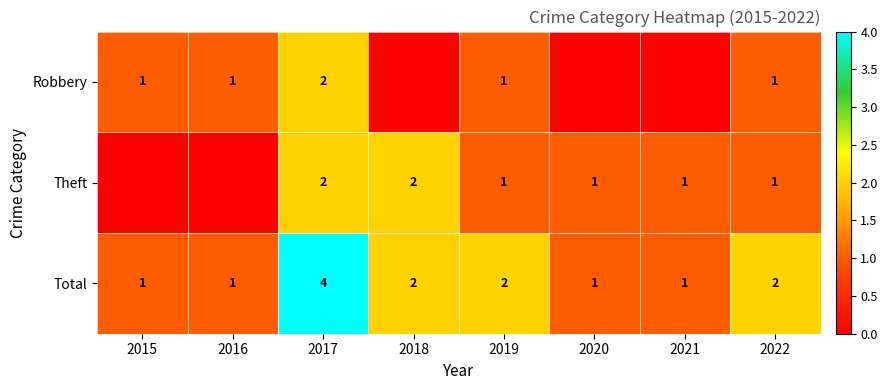

True or false: Theft has a value of 3 at 2017.

False